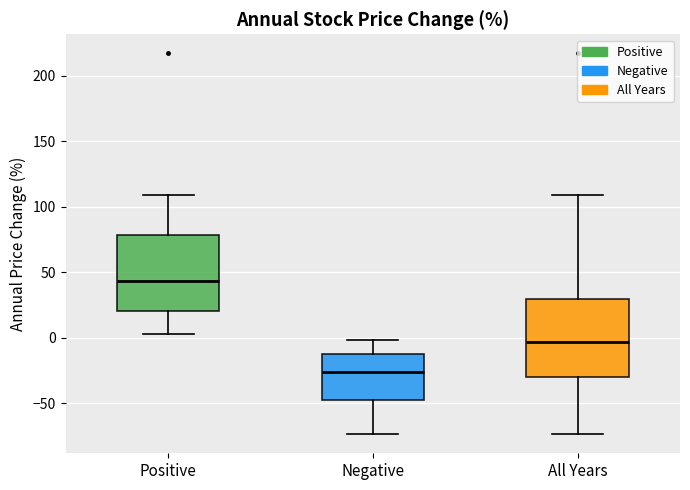

Reading left to right, read every box against the y-axis: the position of its median line, the range the box covers, and the ends of its whiskers. The values are not printed on the chart, so give them approximately, as read against the axis.

Positive: median 45, box 20 to 80, whiskers 5 to 110
Negative: median -25, box -50 to -10, whiskers -75 to 0
All Years: median -5, box -30 to 30, whiskers -75 to 110